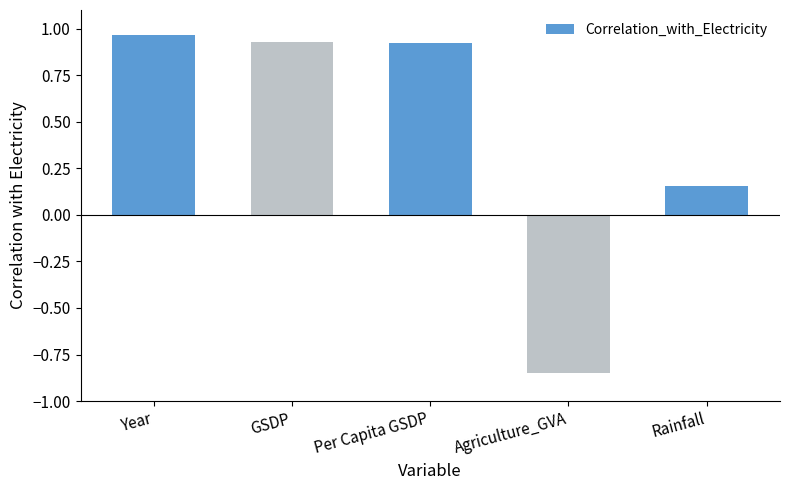

What is the average value?

0.4